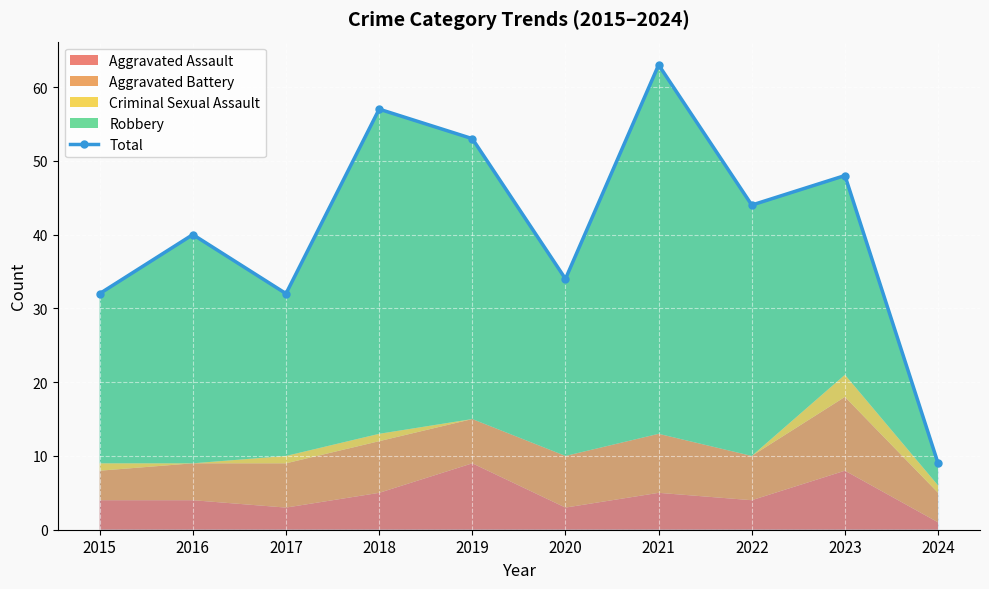

What is the maximum value shown in the chart?

63